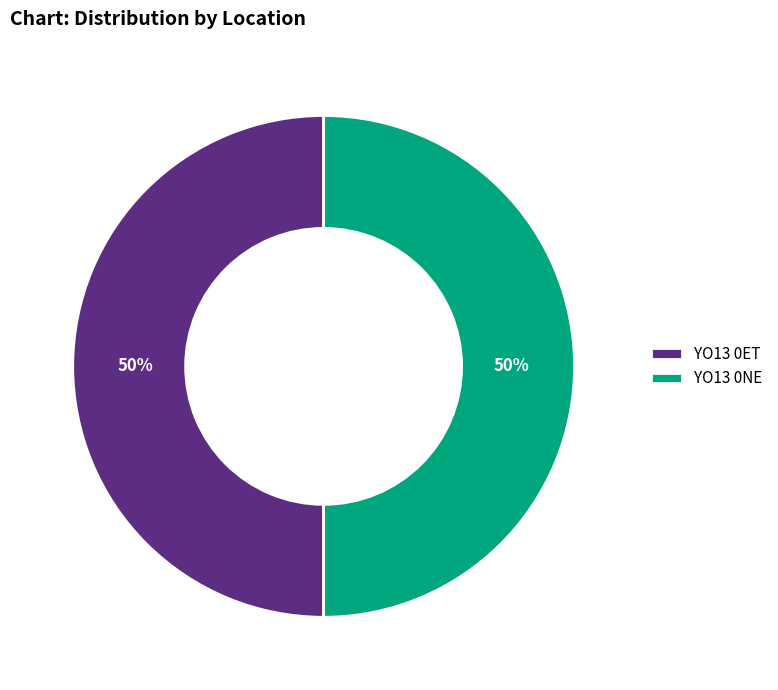

What is the ratio of the value at YO13 0NE to the value at YO13 0ET?

1.0